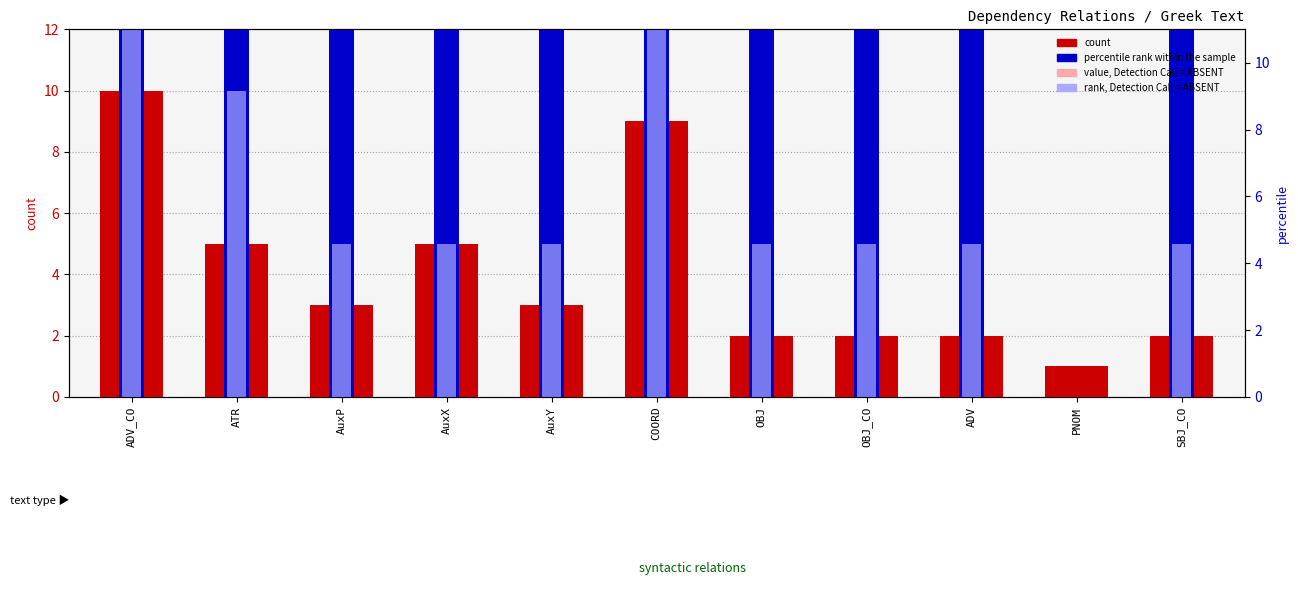

Where is rank, Detection Call = ABSENT nearest to the value 7?

AuxP